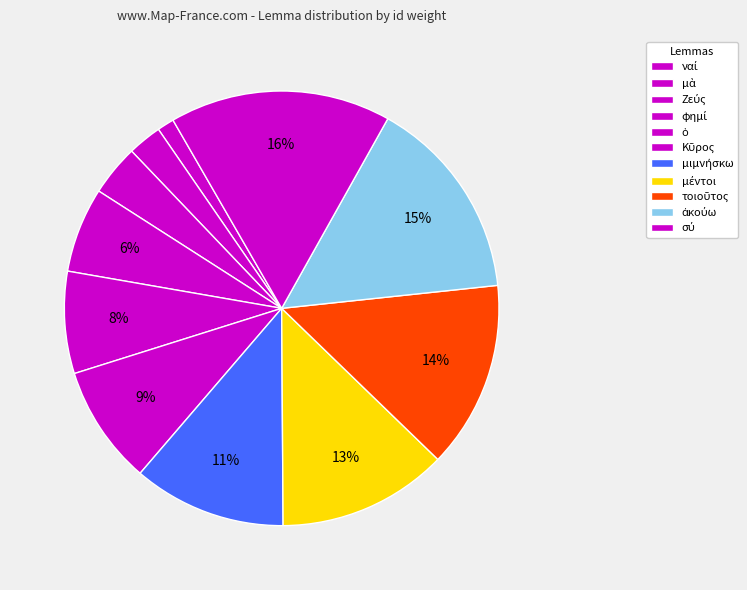

To the nearest percent, what portion does Κῦρος represent?

9%